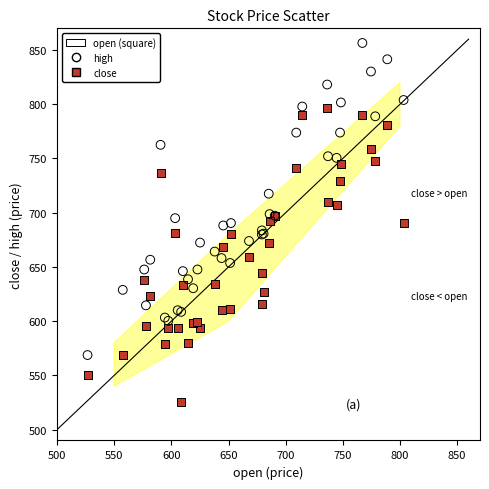

Which series reaches the minimum Y coordinate?

close